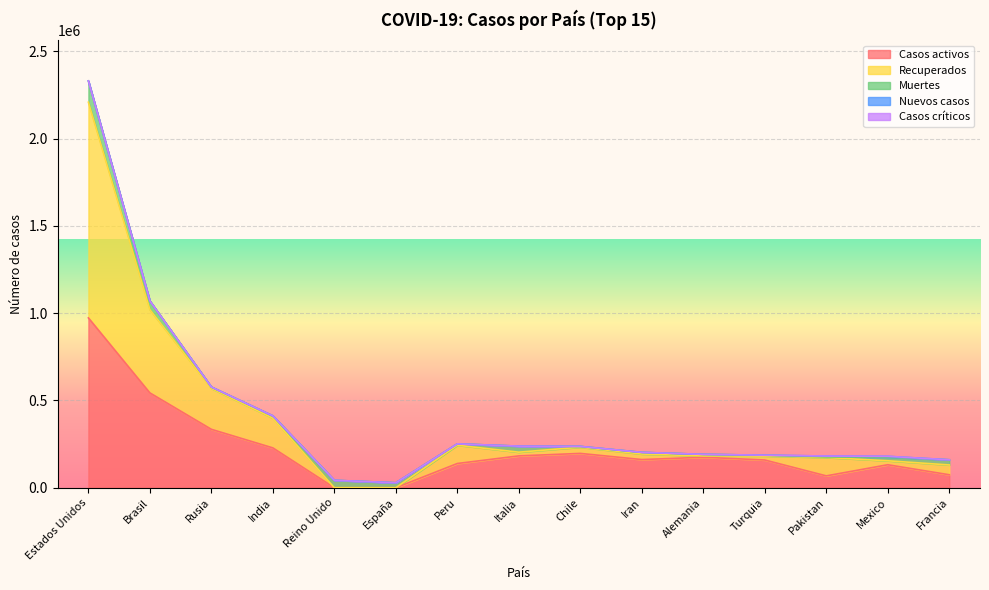

Between Peru and Alemania, which is larger?

Alemania